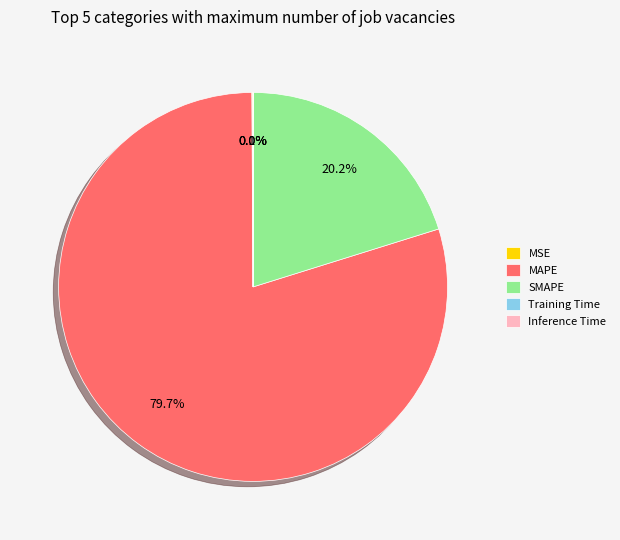

Does any single category account for the majority?

Yes